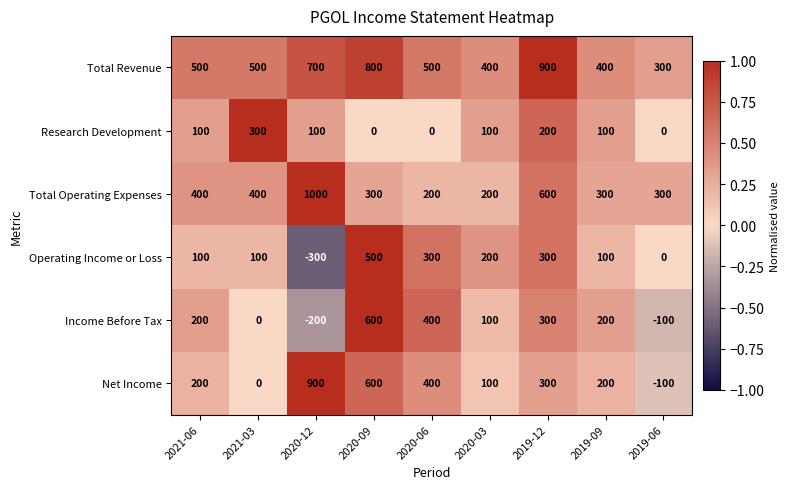

How many distinct data groups are displayed?

6